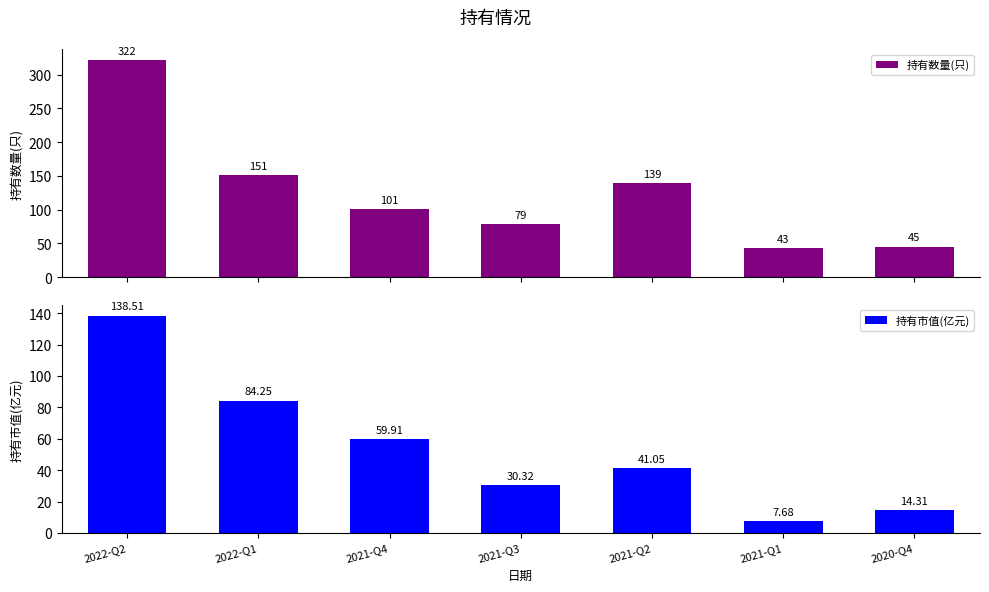

Count the number of data series in this chart.

2